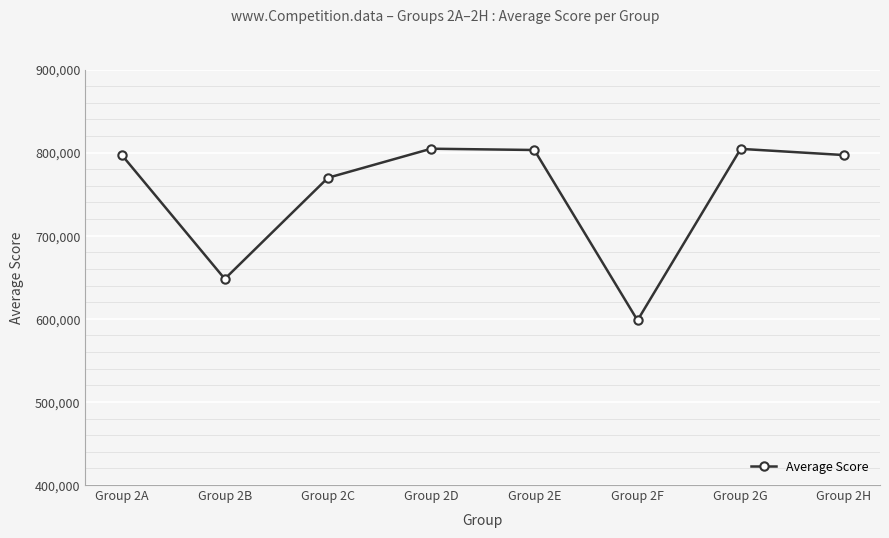

The chart shows a value of 804502 at Group 2G. True or false?

True